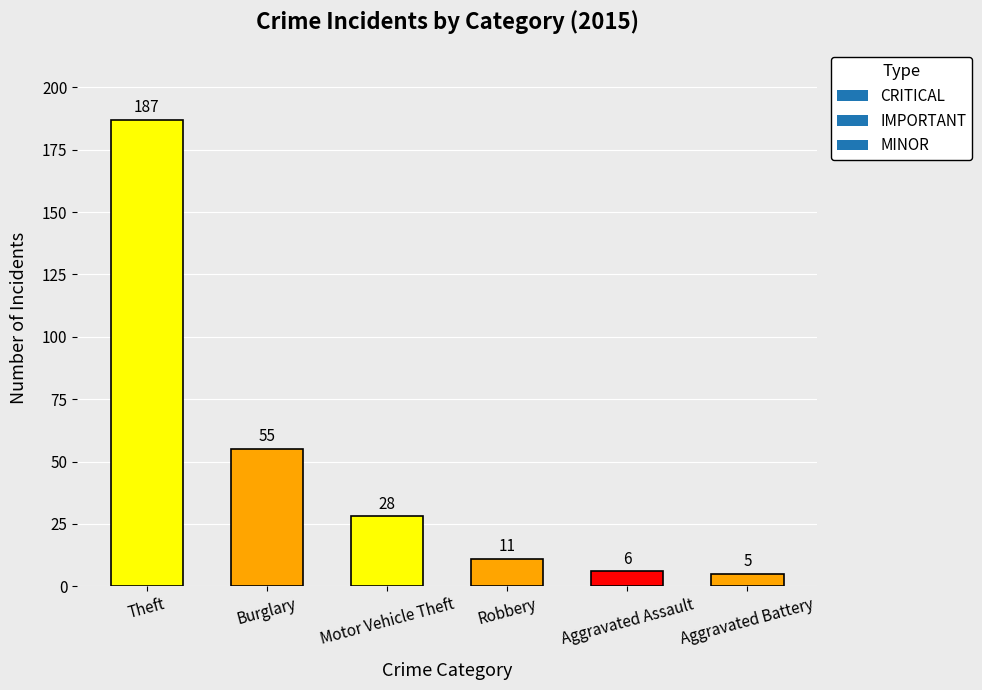

Read the value at Aggravated Assault.

6